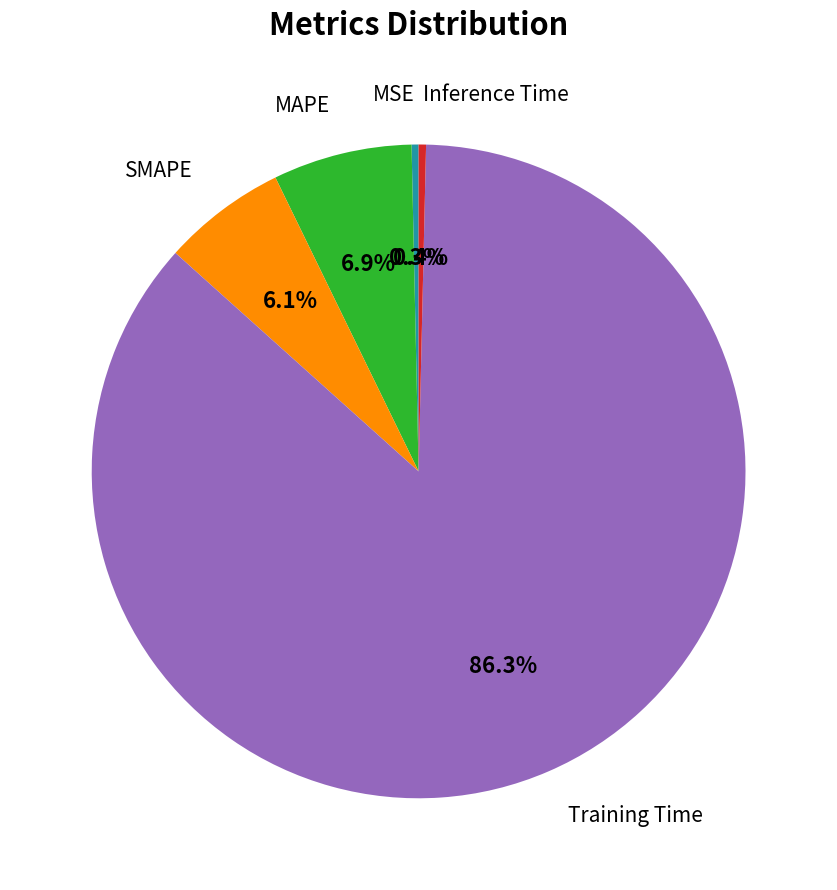

Is there a majority slice in this chart?

Yes